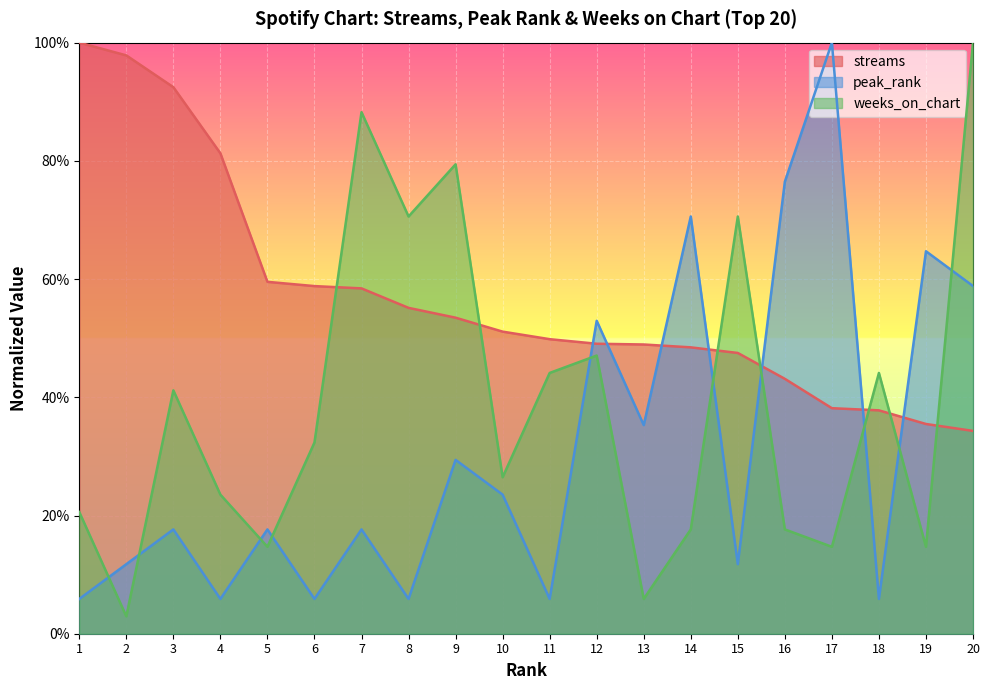

Is it true that peak_rank equals 0.1 at 3?

False